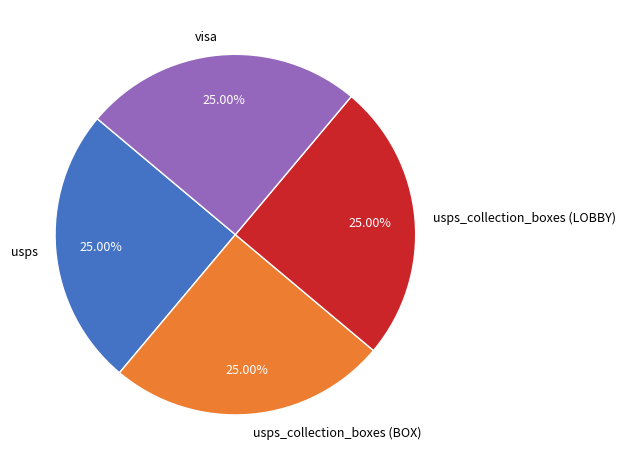

How many segments does this pie chart have?

4